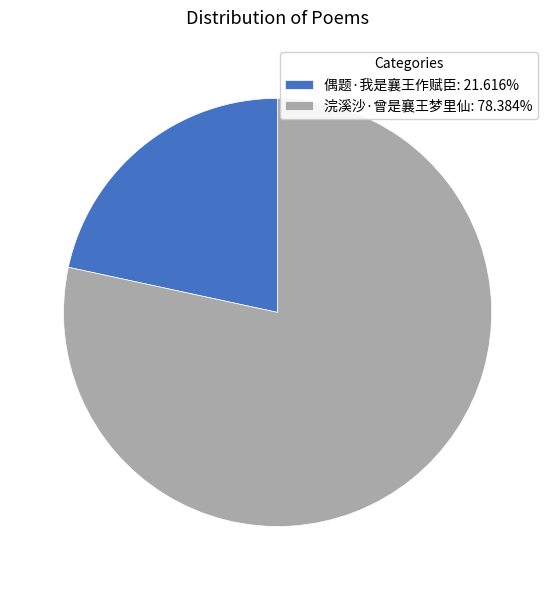

Combined, do 偶题·我是襄王作赋臣: 21.616% and 浣溪沙·曾是襄王梦里仙: 78.384% account for over 50%?

Yes